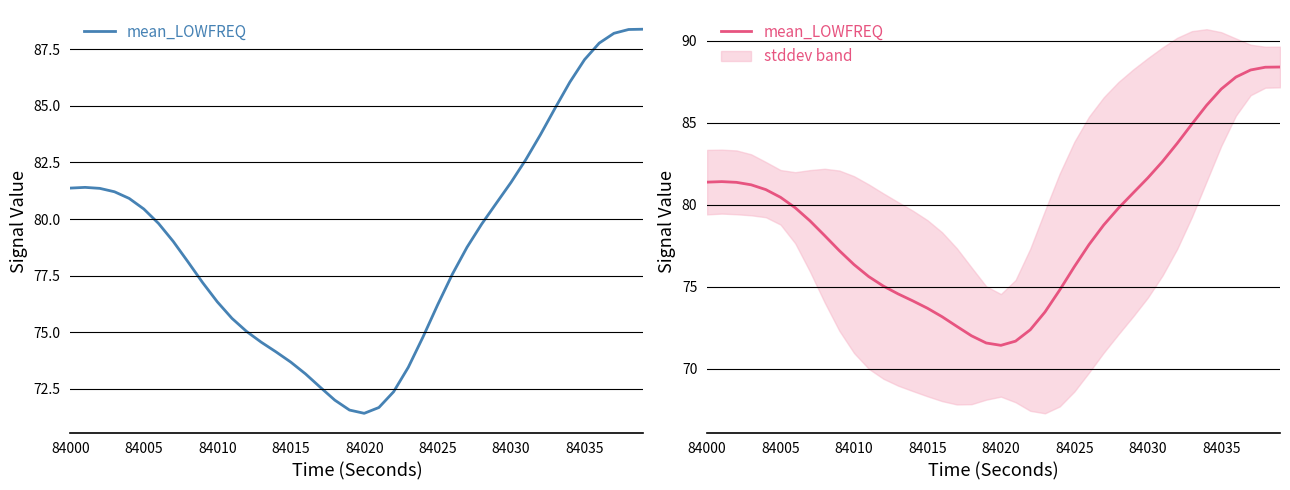

What is the average value?

78.9